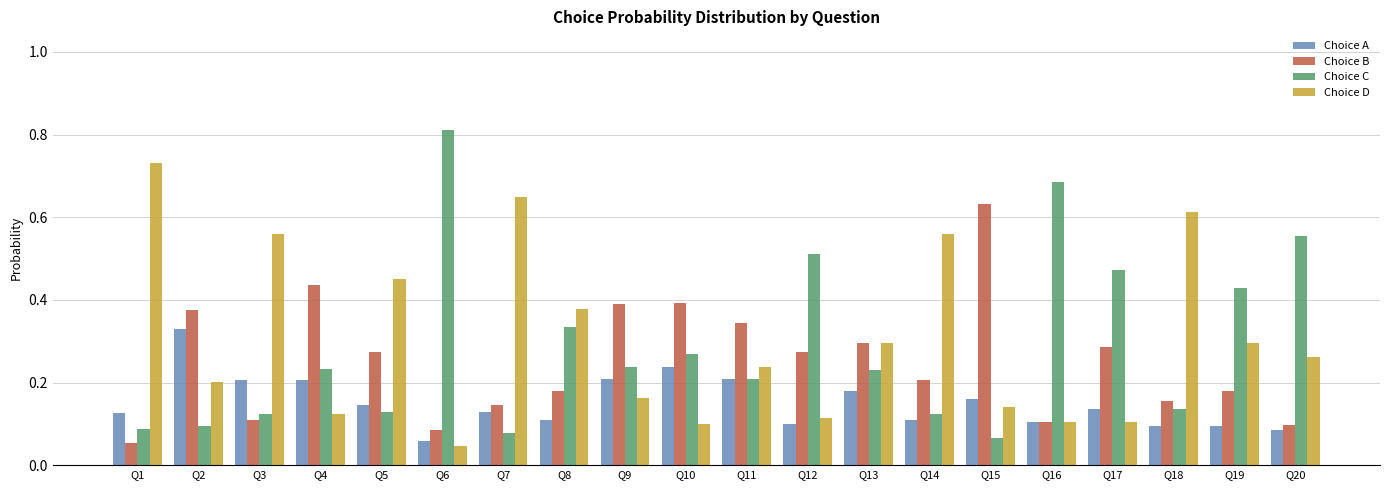

True or false: Choice B has a value of 0.4 at Q10.

True